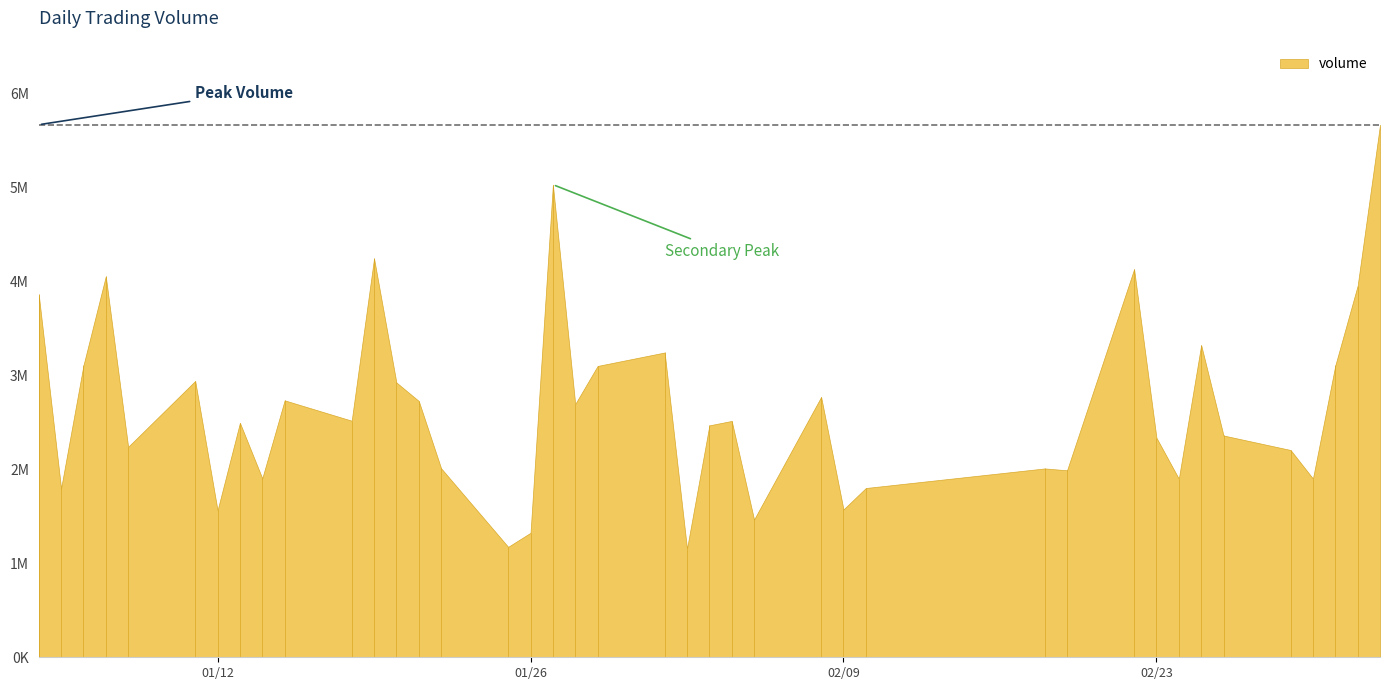

What is the change in value from 2021-01-06 to 2021-02-26?

-746029